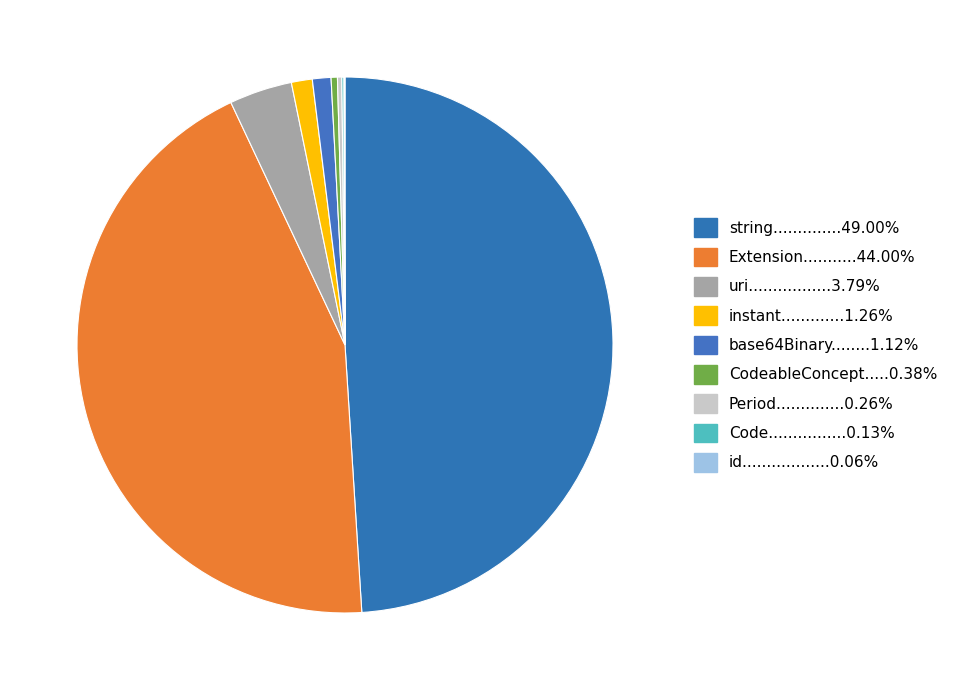

Count the number of slices in the pie.

9